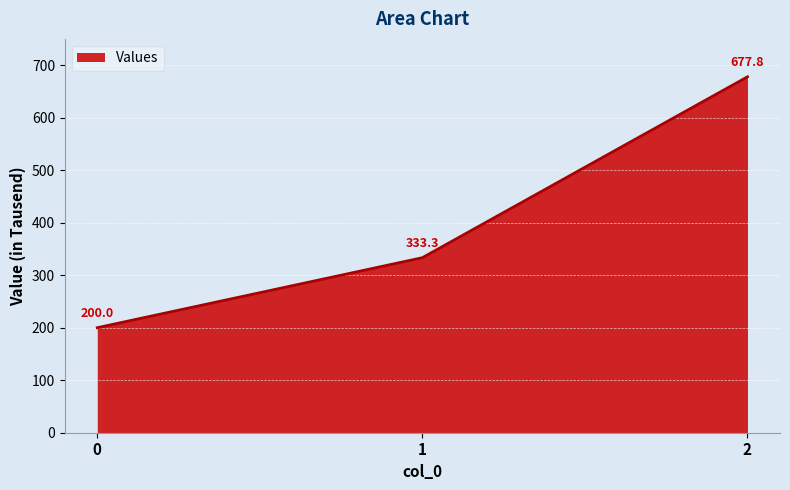

List the labels in order of value, largest first.

2, 1, 0